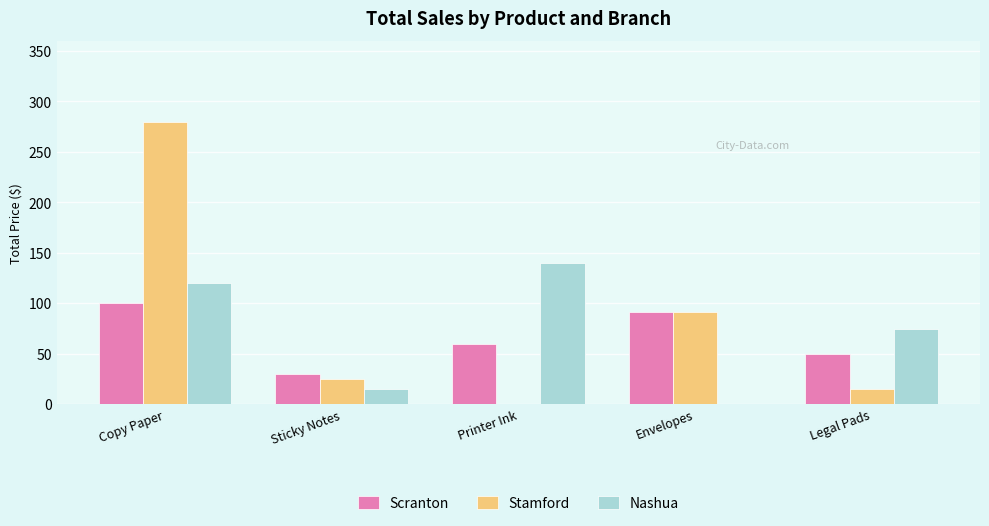

Which series changed the most between Copy Paper and Legal Pads?

Stamford